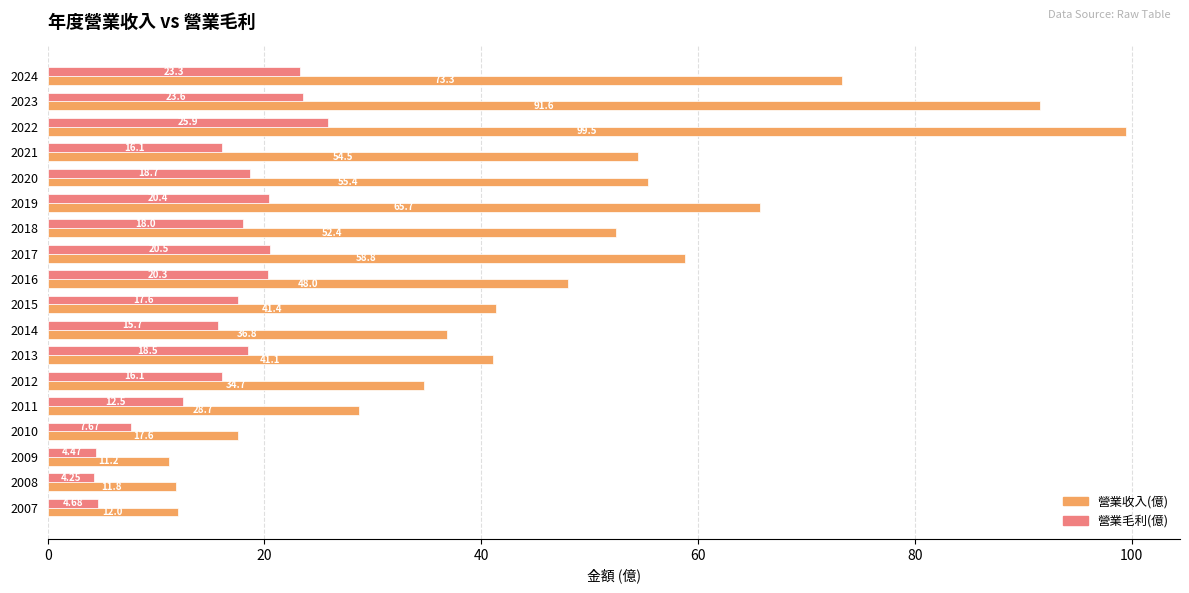

Which series has the largest range (max minus min)?

營業收入(億)